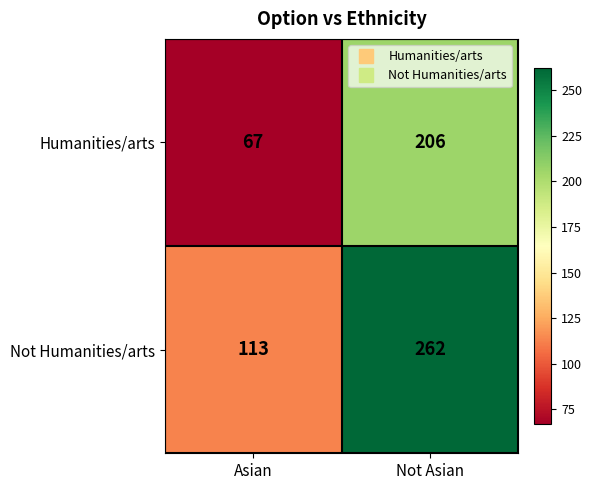

The value of Humanities/arts at Not Asian is 206. True or false?

True